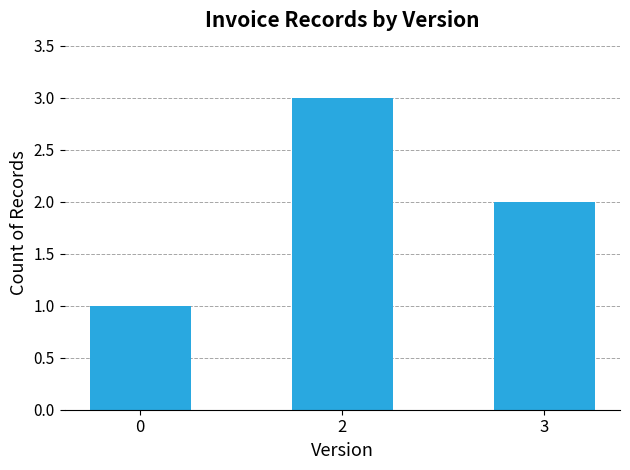

Reading left to right, extract all data points from this chart.

1	3	2